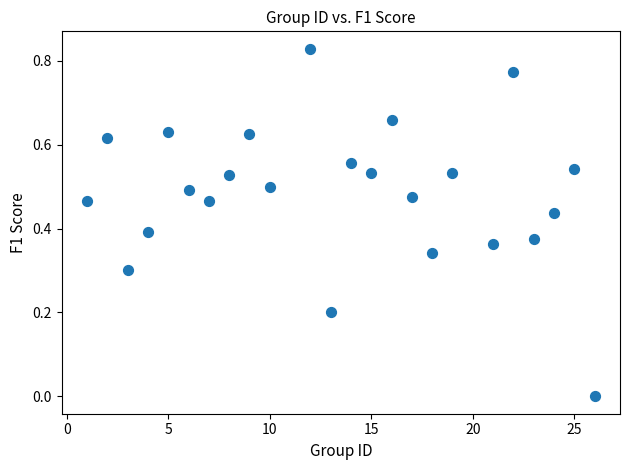

What is the range of X values (max minus min)?

25.0